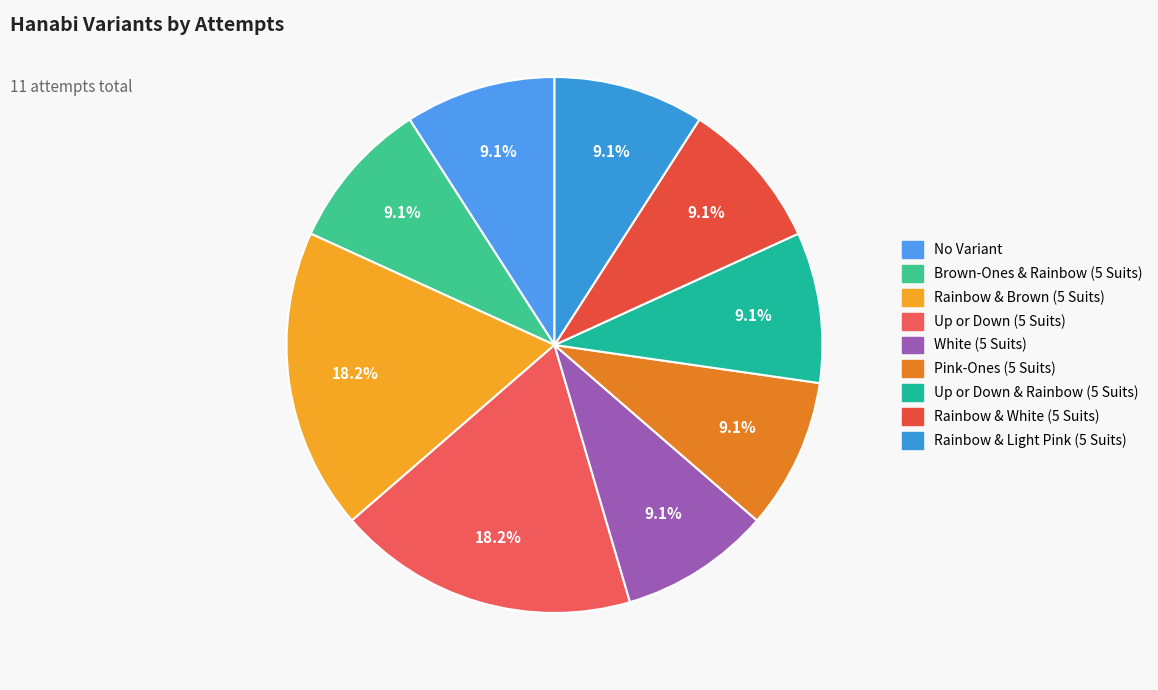

To the nearest percent, what is the average slice percentage?

11%